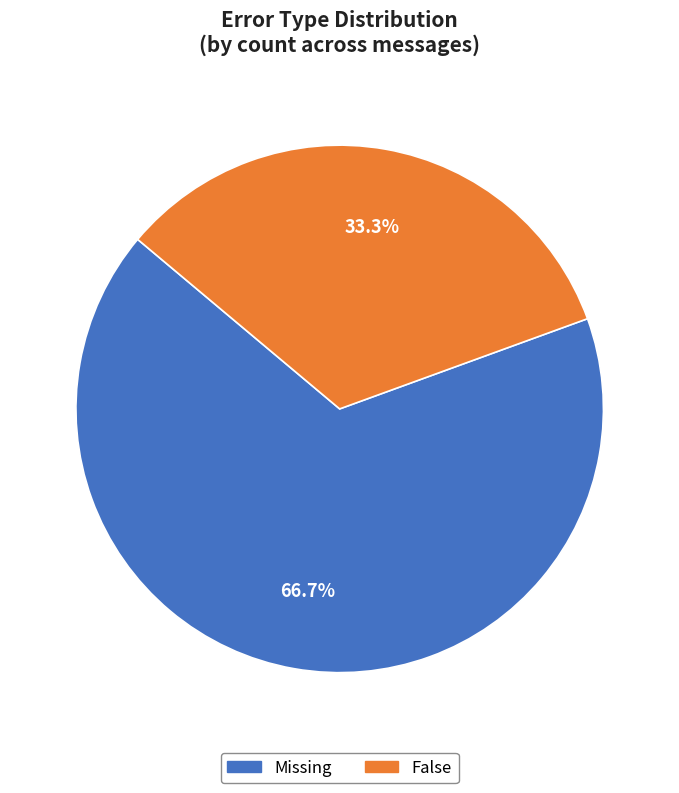

What percentage is the False slice, to the nearest percent?

33%